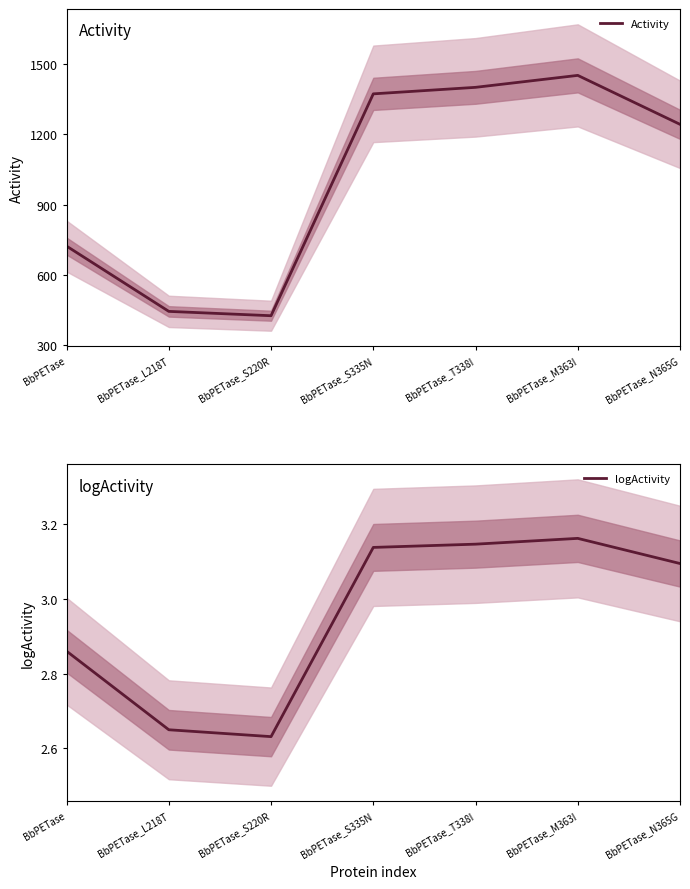

Where is the first local maximum for logActivity?

BbPETase_M363I